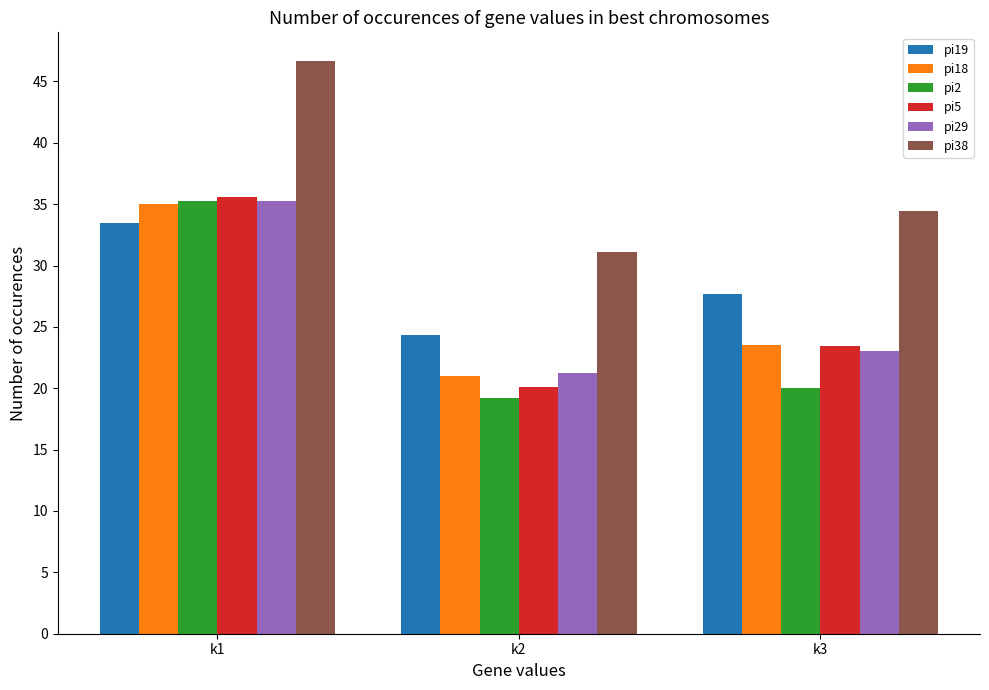

Reading left to right, transcribe all the data shown in this chart.

pi19: k1=33.4	k2=24.3	k3=27.7
pi18: k1=35.0	k2=21.0	k3=23.6
pi2: k1=35.2	k2=19.2	k3=20.0
pi5: k1=35.6	k2=20.1	k3=23.4
pi29: k1=35.2	k2=21.2	k3=23.0
pi38: k1=46.7	k2=31.1	k3=34.4